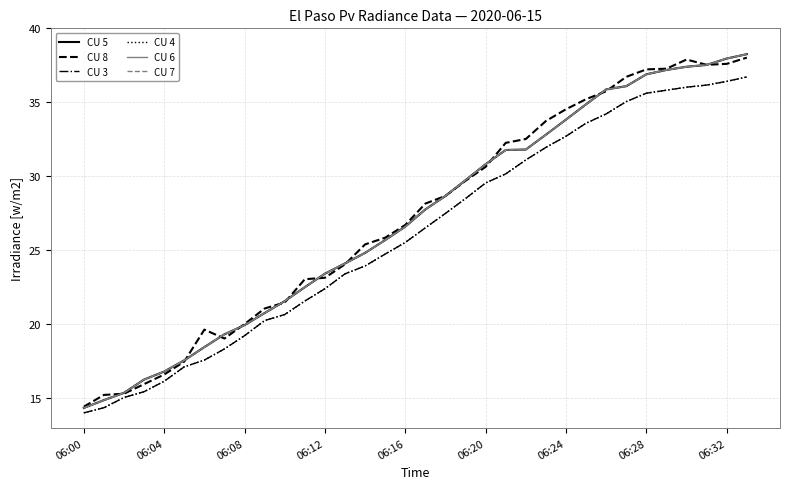

True or false: CU 5 and CU 4 intersect in this chart.

False